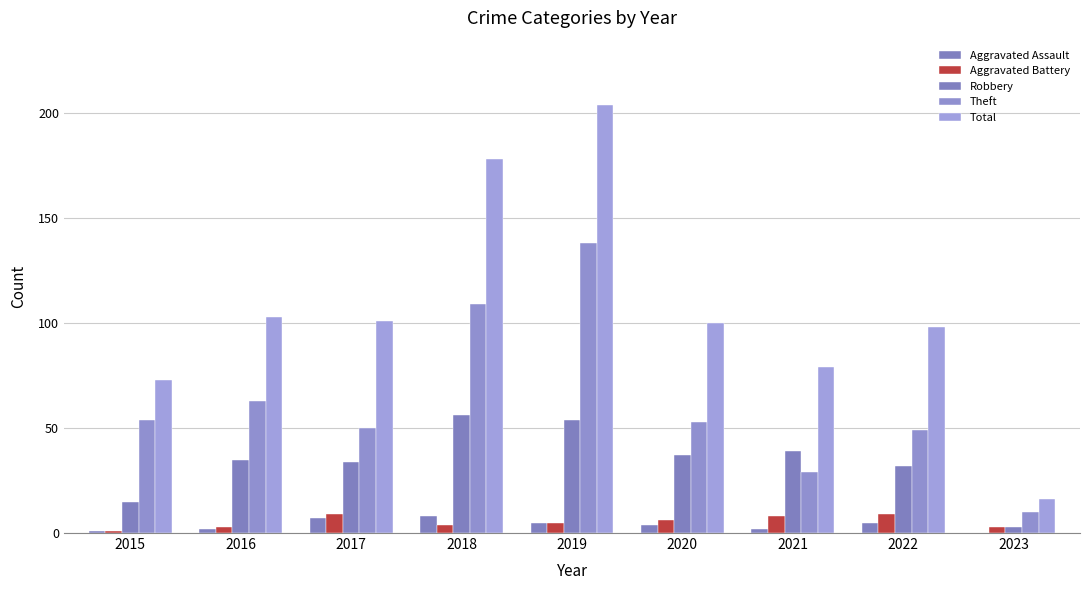

At which label is Theft closest to 74?

2016